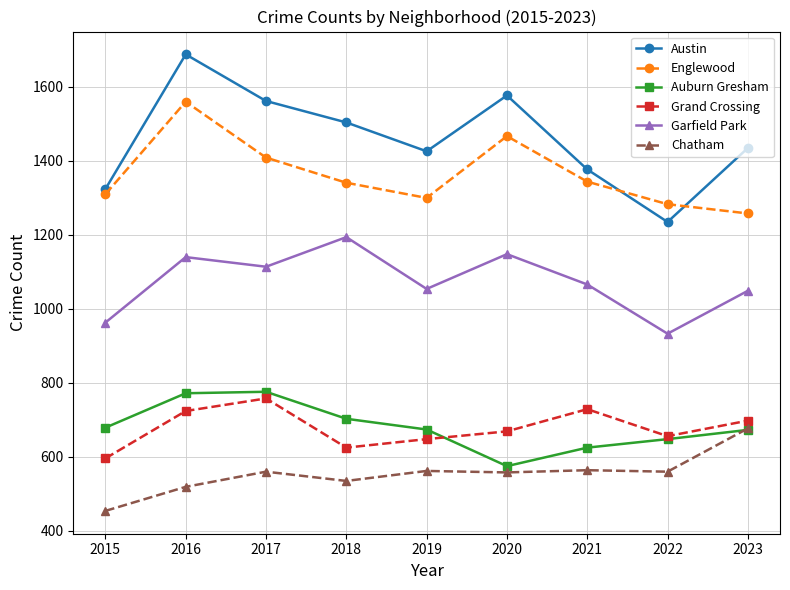

Which series has the largest range (max minus min)?

Austin